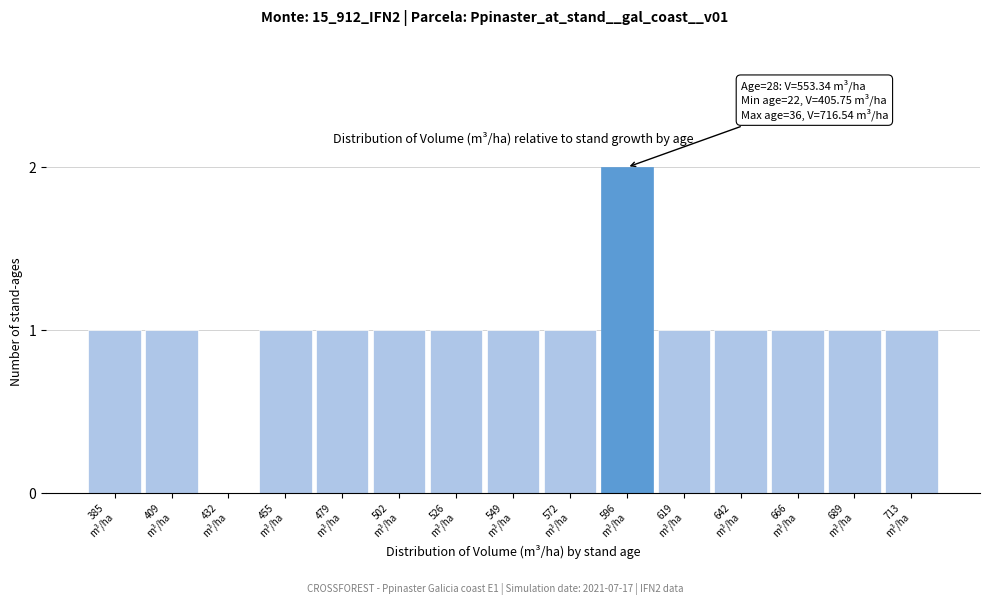

What is the sum of all values?

15